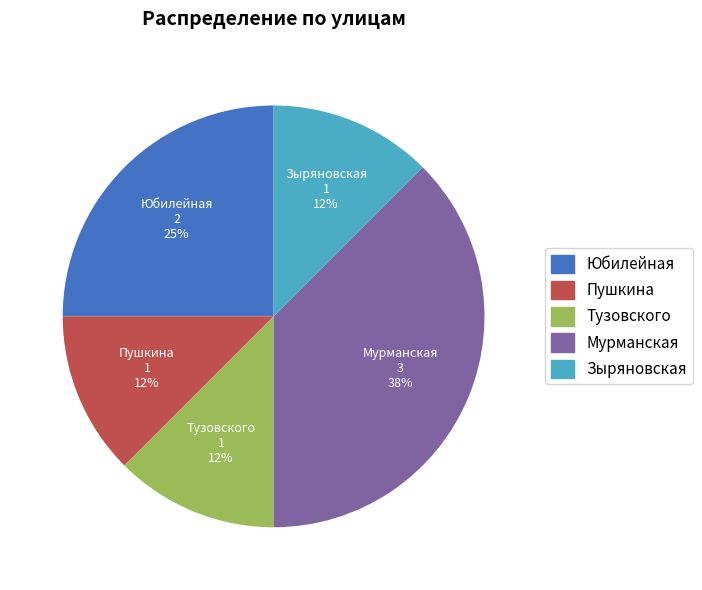

True or false: Мурманская accounts for 38% of the total.

True